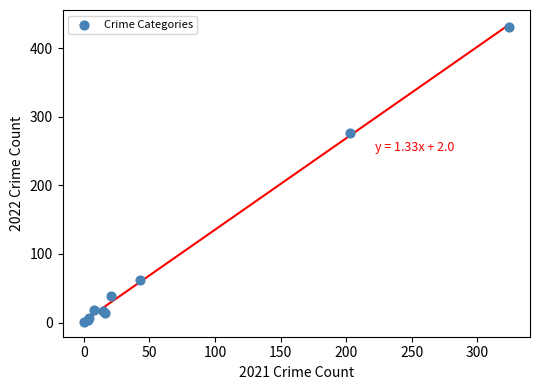

What Y value in the scatter plot is closest to 216?

277